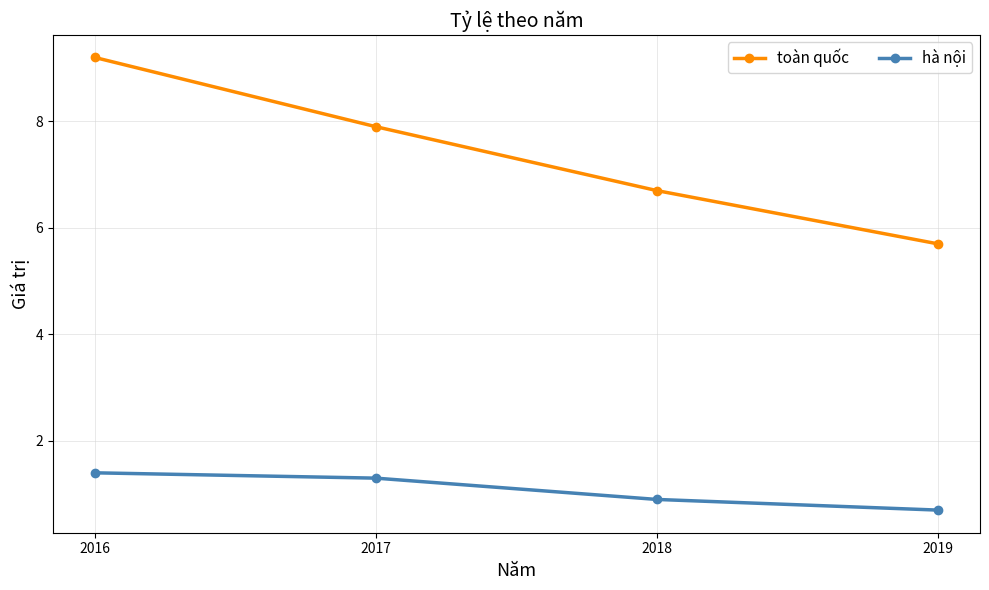

At which label does hà nội first exceed 1?

2016